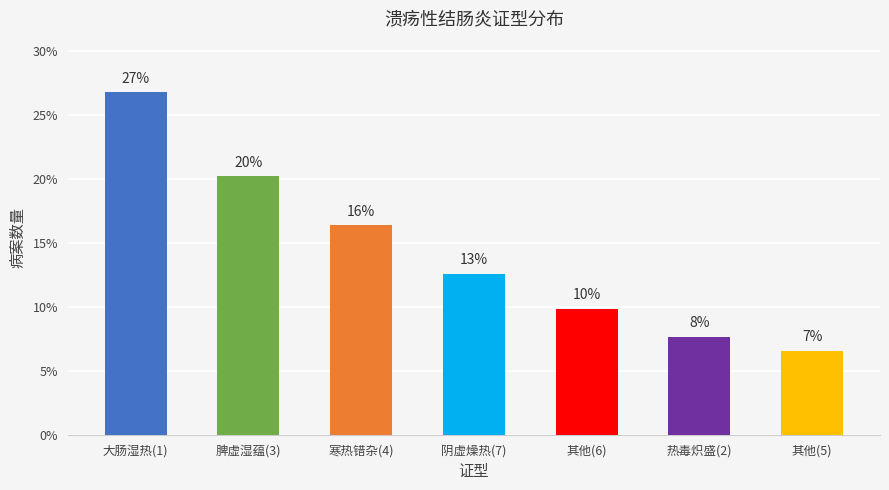

Reading left to right, list all the values displayed in this chart.

26.8	20.2	16.4	12.6	9.8	7.7	6.6